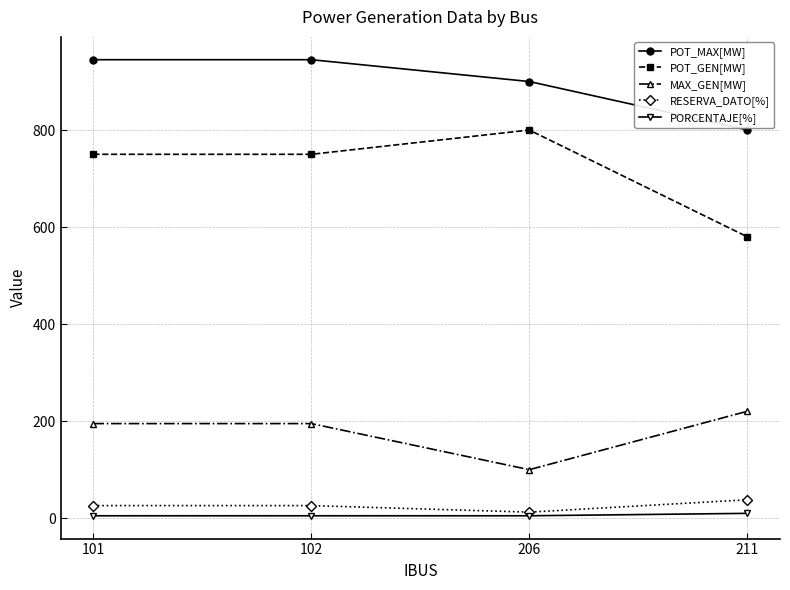

What is the spread (max minus min) of values at 102?

940.0